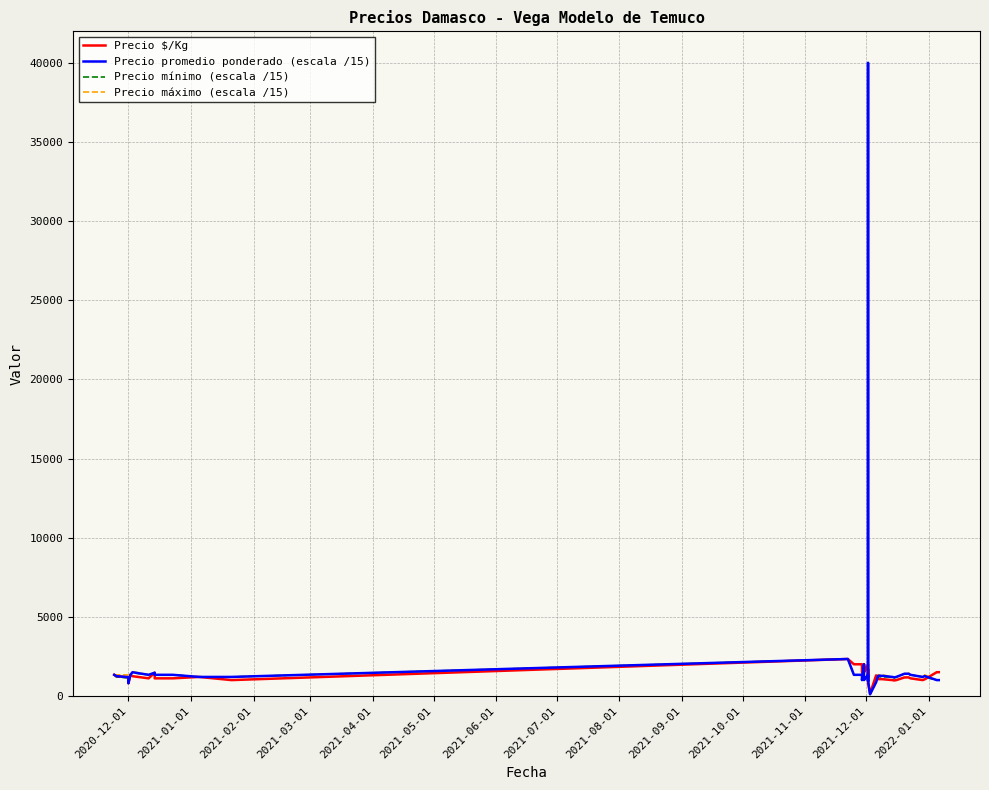

What is the difference between the second highest and second lowest values in the Precio $/Kg series?

1200.0